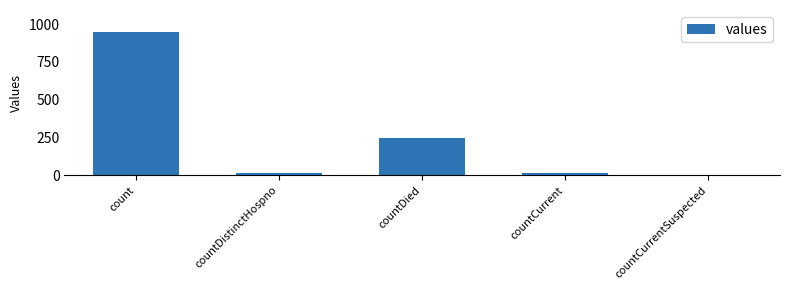

Which category has the highest value across all series?

count